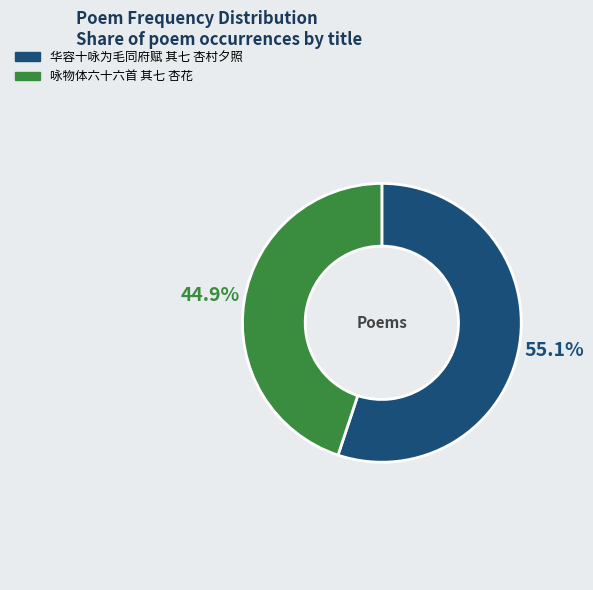

True or false: 咏物体六十六首 其七 杏花 accounts for 37% of the total.

False